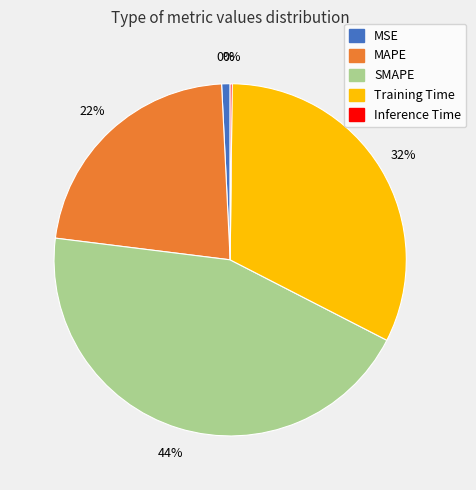

To the nearest percent, what is the average slice percentage?

20%